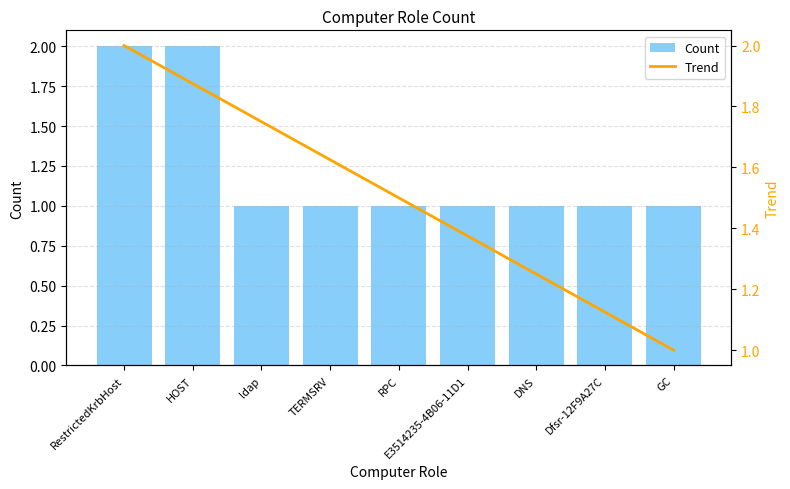

Which category has the highest value in the Count series?

RestrictedKrbHost